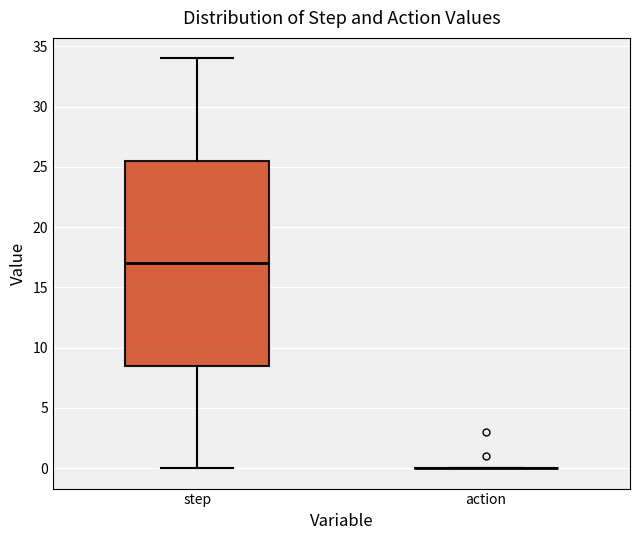

Reading left to right, transcribe this box plot: for each box, give where its median line is, the range the box spans, and where its two whiskers end, as read against the y-axis. The values are not printed on the chart, so give them approximately, as read against the axis.

step: median 17.0, box 8.5 to 25.5, whiskers 0.0 to 34.0
action: box collapsed to a line at 0.0, whiskers 0.0 to 0.0